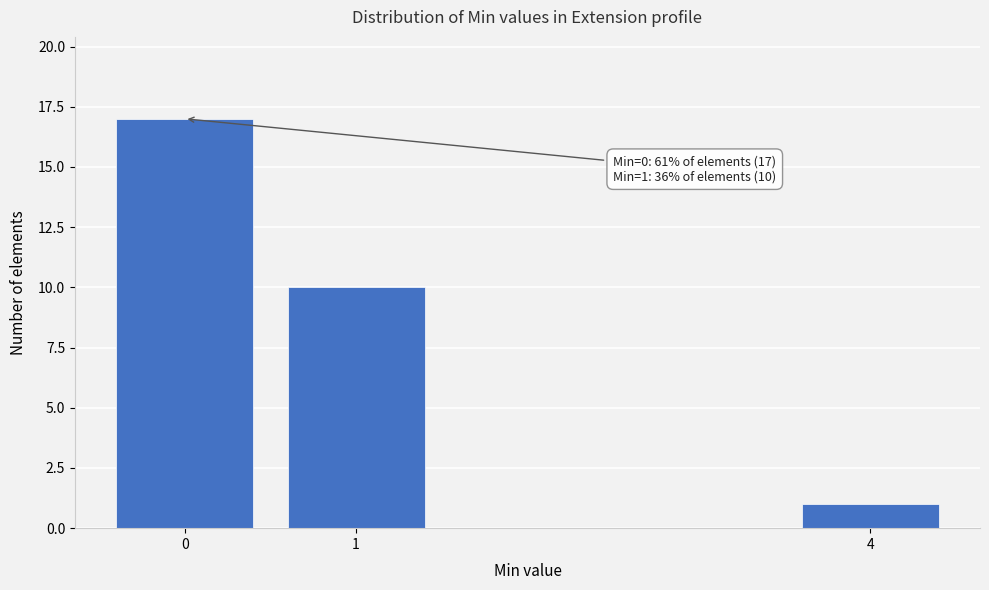

Reading left to right, transcribe all the data shown in this chart.

0=17	1=10	4=1